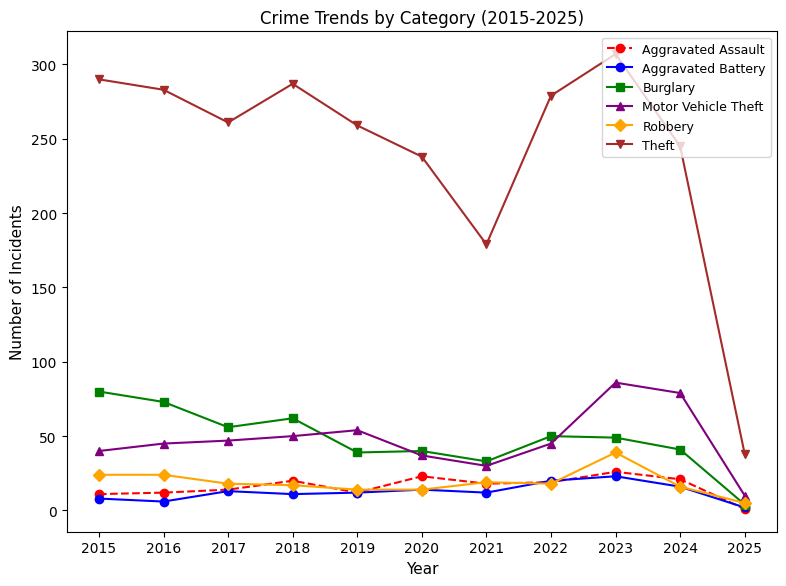

Read the Burglary value at 2018.

62